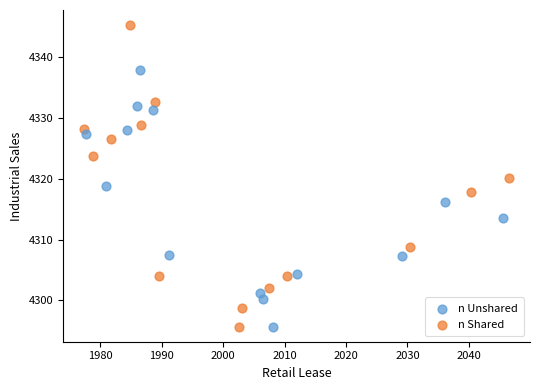

Which series reaches the maximum Y coordinate?

n Shared